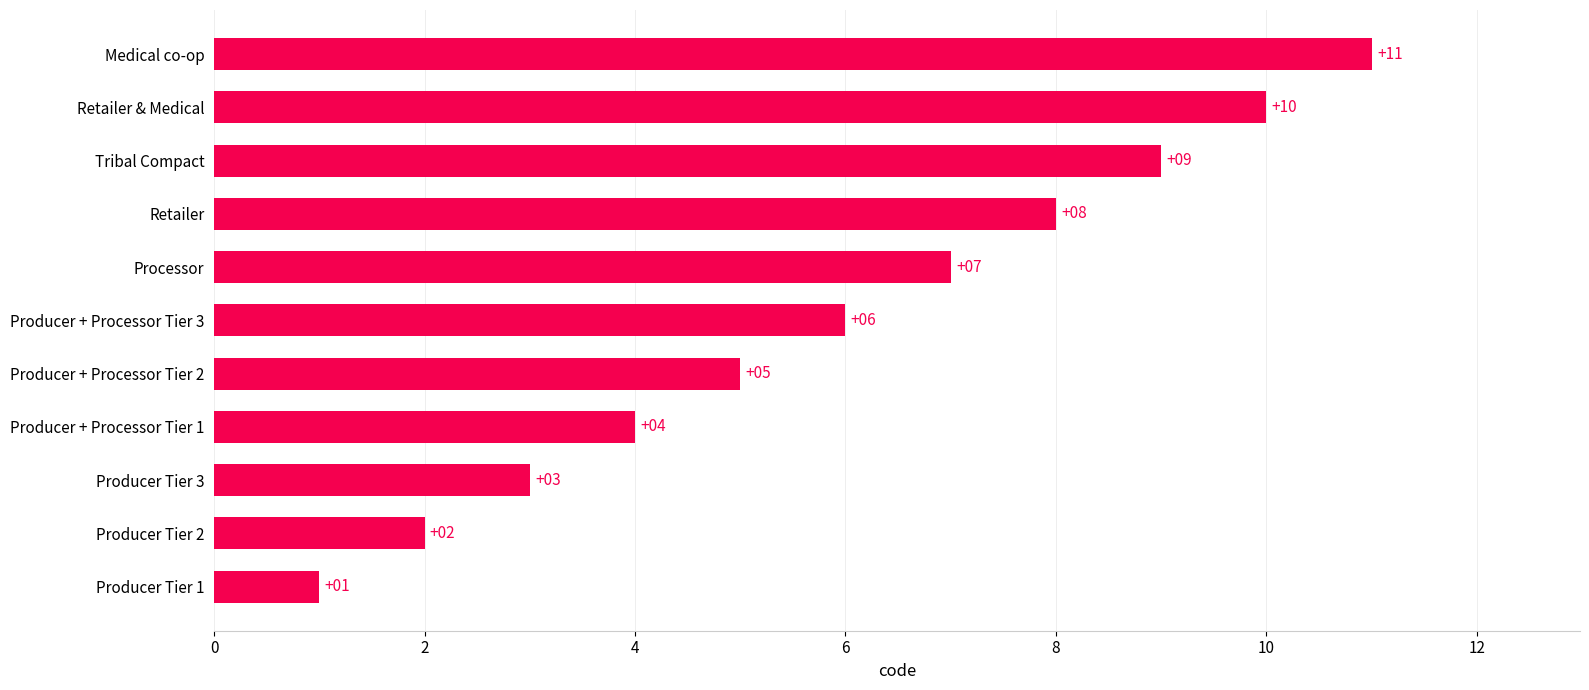

How many bars are there in total?

11